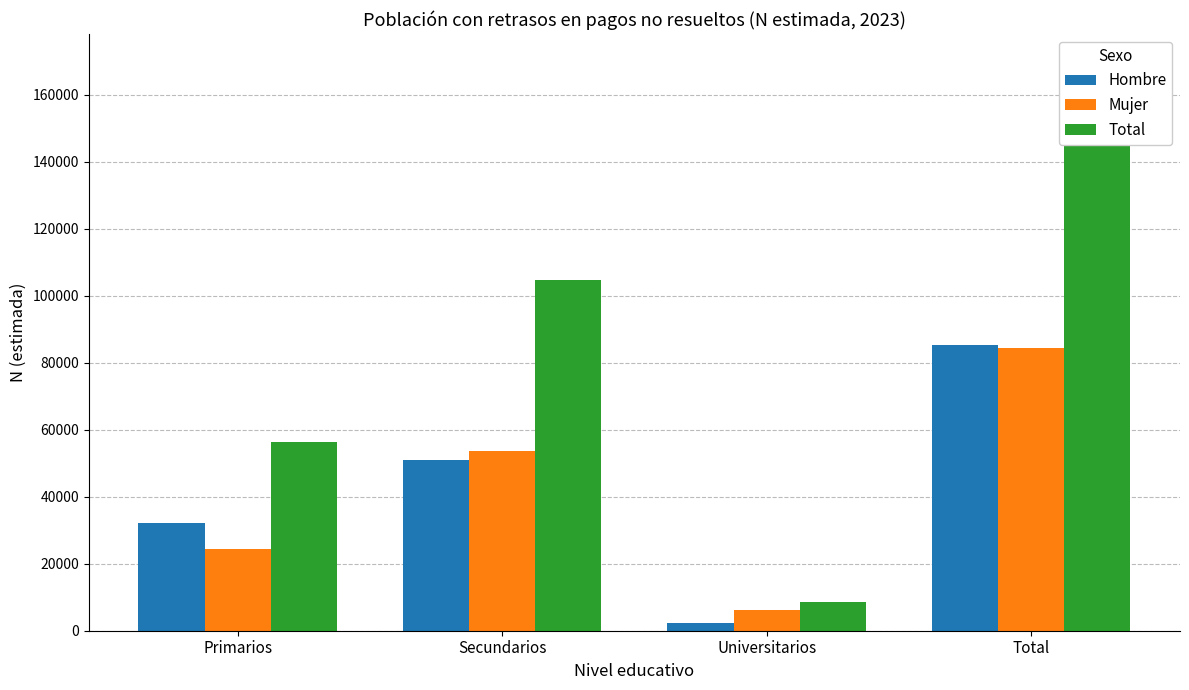

What are all the series names shown in the legend?

Hombre, Mujer, Total